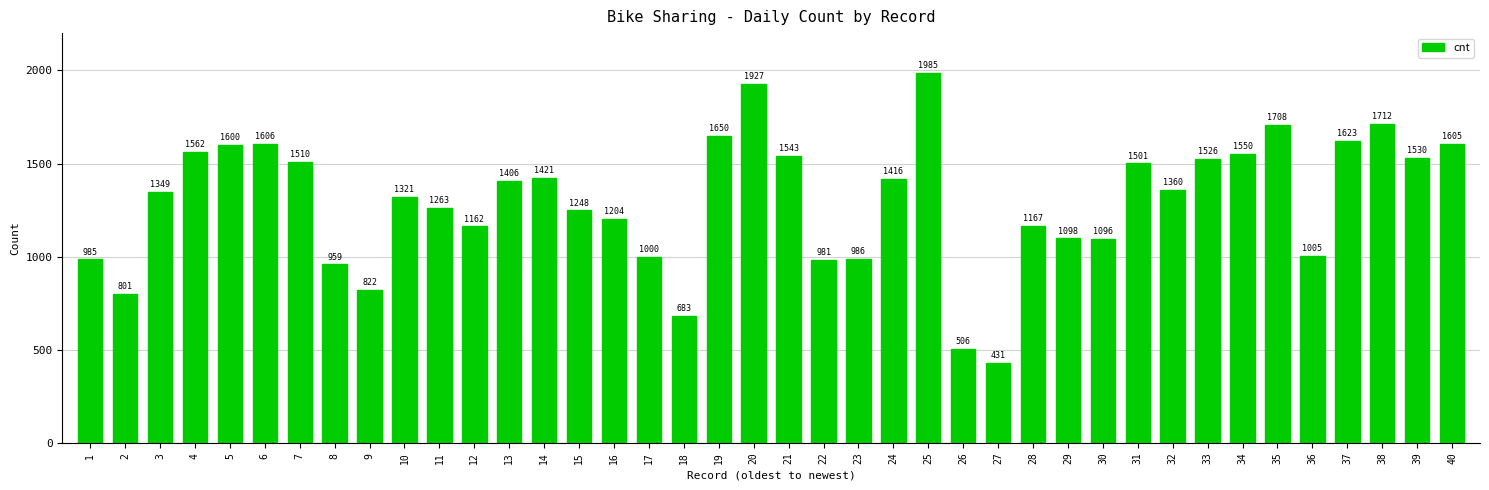

List the labels in order of value, smallest first.

27, 26, 18, 2, 9, 8, 22, 1, 23, 17, 36, 30, 29, 12, 28, 16, 15, 11, 10, 3, 32, 13, 24, 14, 31, 7, 33, 39, 21, 34, 4, 5, 40, 6, 37, 19, 35, 38, 20, 25